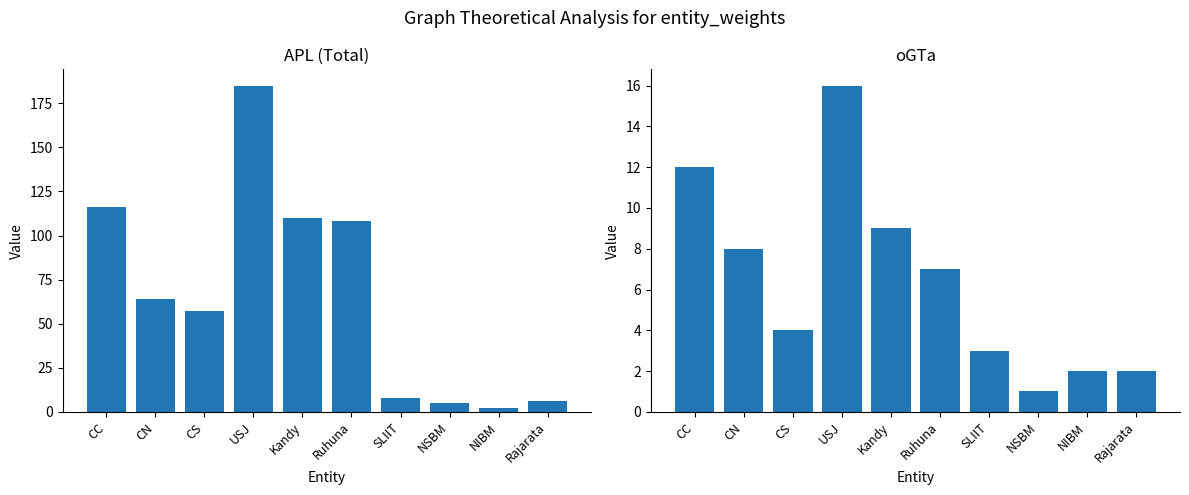

Reading left to right, extract all data points from this chart.

APL: 116	64	57	185	110	108	8	5	2	6
oGTa: 12	8	4	16	9	7	3	1	2	2